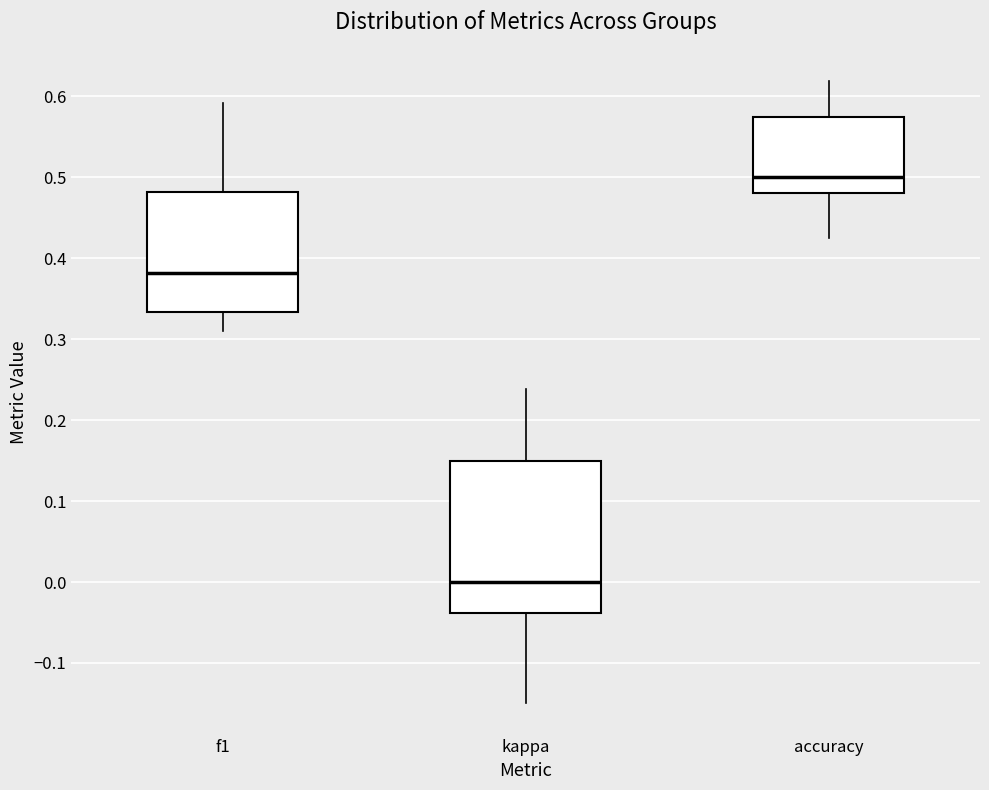

Which box's median line is the highest?

accuracy